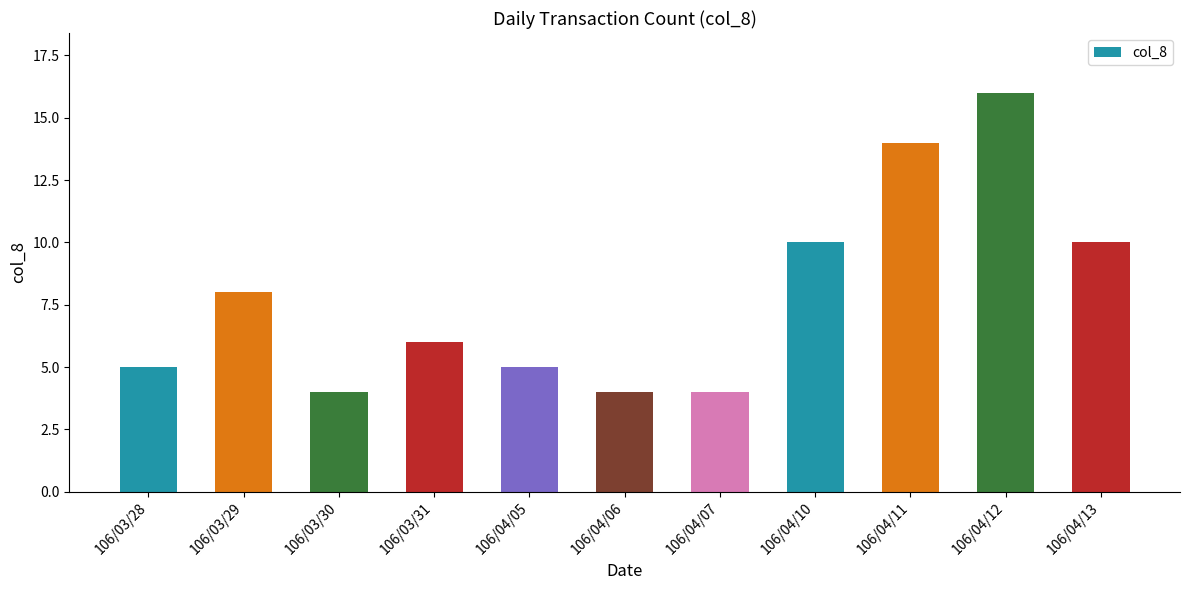

Reading left to right, transcribe all the data shown in this chart.

106/03/28=5	106/03/29=8	106/03/30=4	106/03/31=6	106/04/05=5	106/04/06=4	106/04/07=4	106/04/10=10	106/04/11=14	106/04/12=16	106/04/13=10